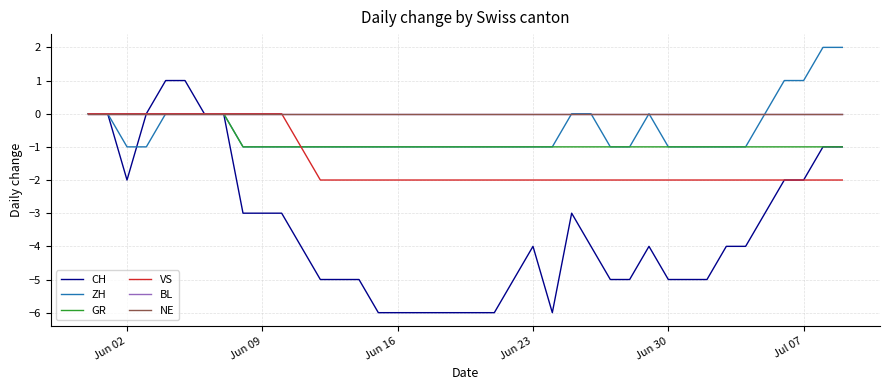

Reading left to right, extract all data points from this chart.

CH: 0	0	-2	0	1	1	0	0	-3	-3	-3	-4	-5	-5	-5	-6	-6	-6	-6	-6	-6	-6	-5	-4	-6	-3	-4	-5	-5	-4	-5	-5	-5	-4	-4	-3	-2	-2	-1	-1
ZH: 0	0	-1	-1	0	0	0	0	-1	-1	-1	-1	-1	-1	-1	-1	-1	-1	-1	-1	-1	-1	-1	-1	-1	0	0	-1	-1	0	-1	-1	-1	-1	-1	0	1	1	2	2
GR: 0	0	0	0	0	0	0	0	-1	-1	-1	-1	-1	-1	-1	-1	-1	-1	-1	-1	-1	-1	-1	-1	-1	-1	-1	-1	-1	-1	-1	-1	-1	-1	-1	-1	-1	-1	-1	-1
VS: 0	0	0	0	0	0	0	0	0	0	0	-1	-2	-2	-2	-2	-2	-2	-2	-2	-2	-2	-2	-2	-2	-2	-2	-2	-2	-2	-2	-2	-2	-2	-2	-2	-2	-2	-2	-2
BL: 0	0	0	0	0	0	0	0	0	0	0	0	0	0	0	0	0	0	0	0	0	0	0	0	0	0	0	0	0	0	0	0	0	0	0	0	0	0	0	0
NE: 0	0	0	0	0	0	0	0	0	0	0	0	0	0	0	0	0	0	0	0	0	0	0	0	0	0	0	0	0	0	0	0	0	0	0	0	0	0	0	0